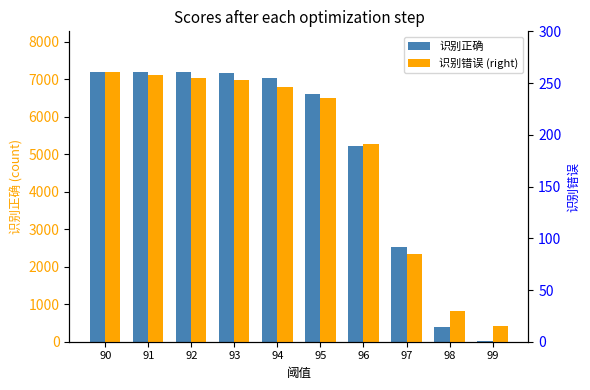

Read the 识别正确 value at 90, to the nearest 10.

7190